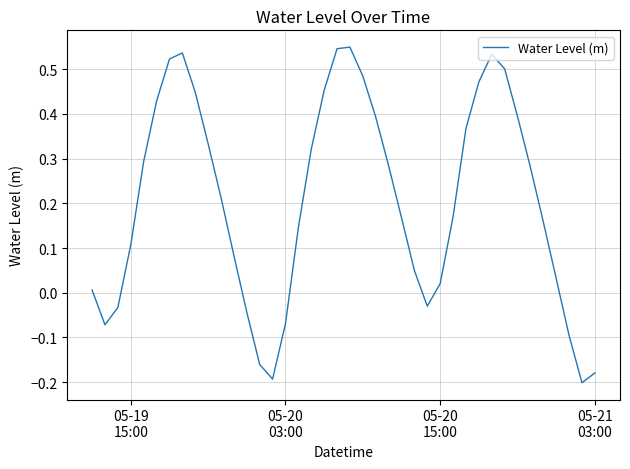

What is the difference between the maximum and minimum values?

0.8